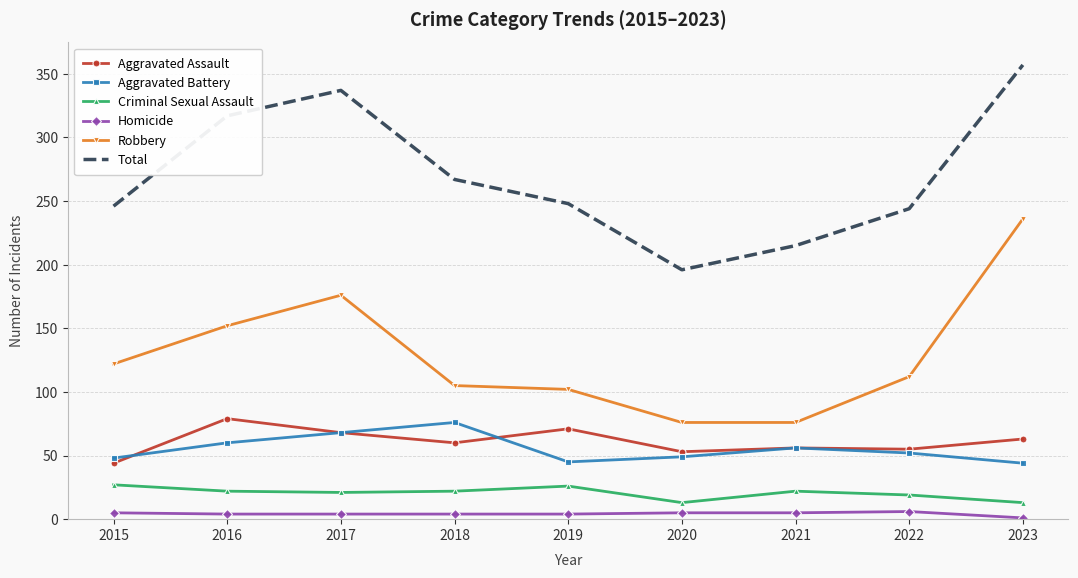

True or false: Aggravated Battery has a value of 64 at 2023.

False